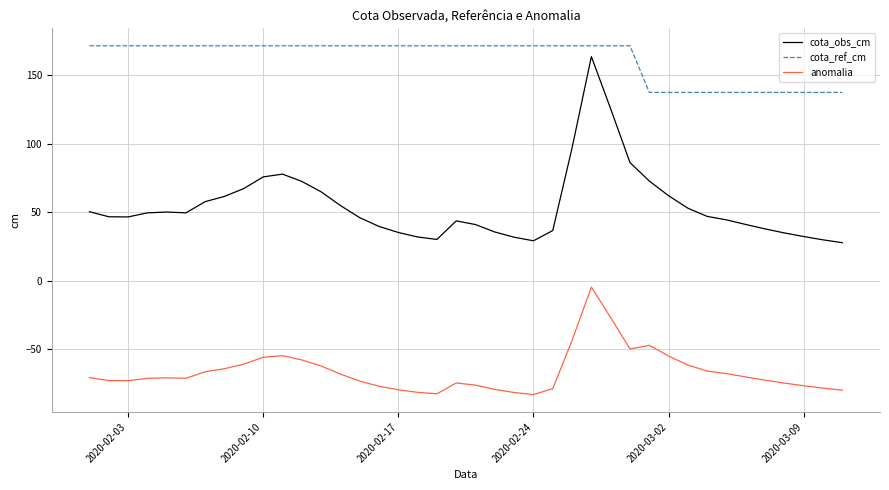

True or false: anomalia and cota_obs_cm intersect in this chart.

False